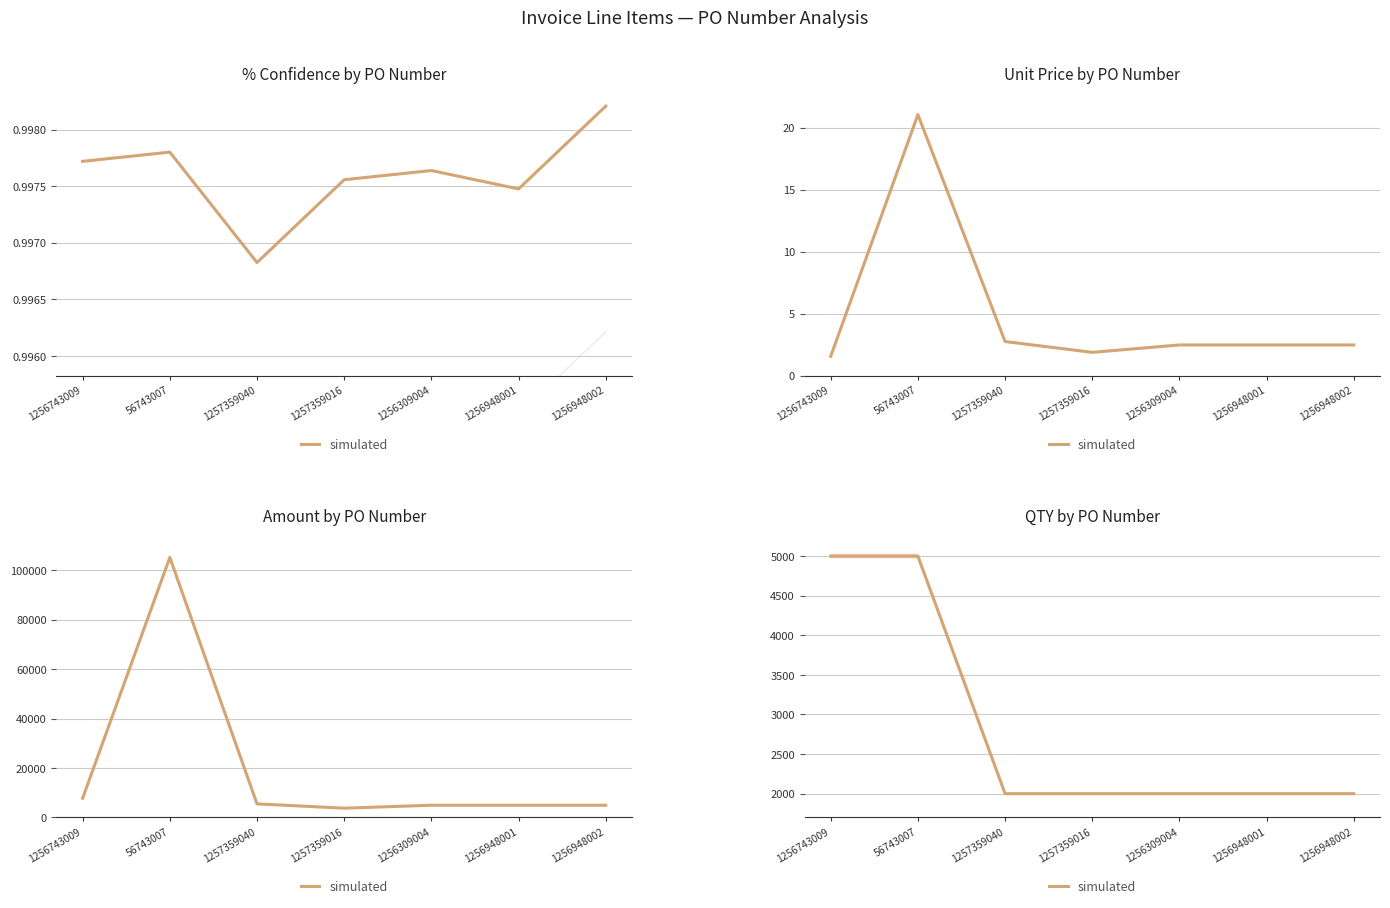

True or false: the data has more than 0 interior local peaks.

False